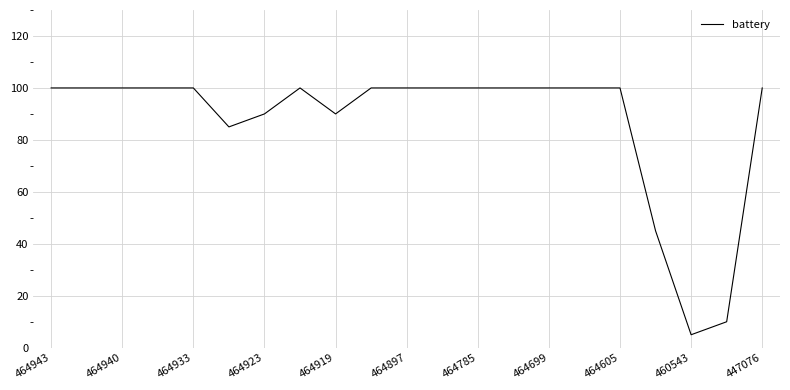

What is the smallest value displayed?

5